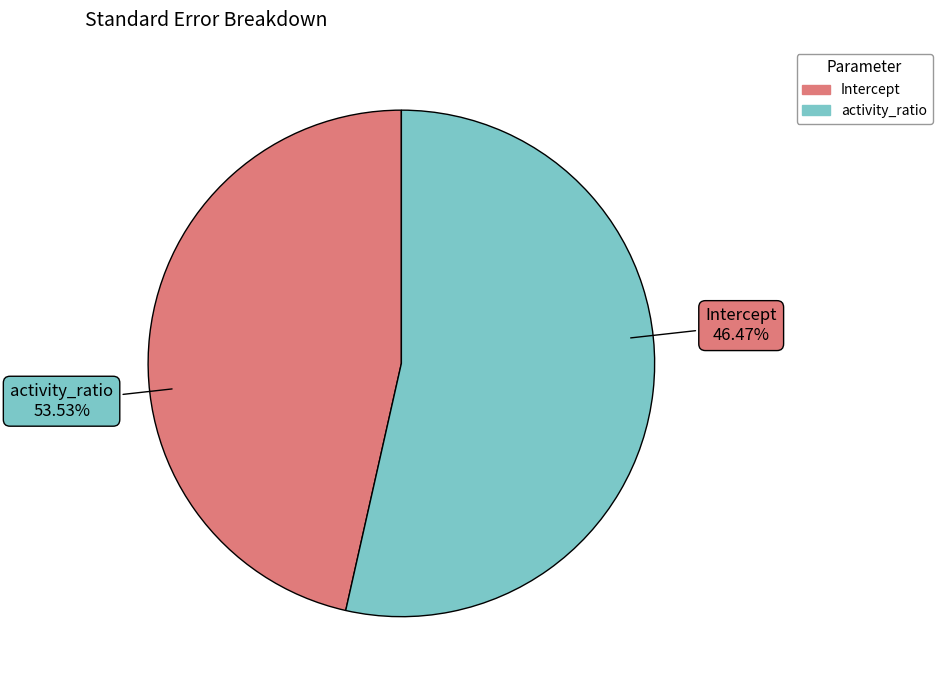

The Intercept slice represents 32% of the pie. True or false?

False